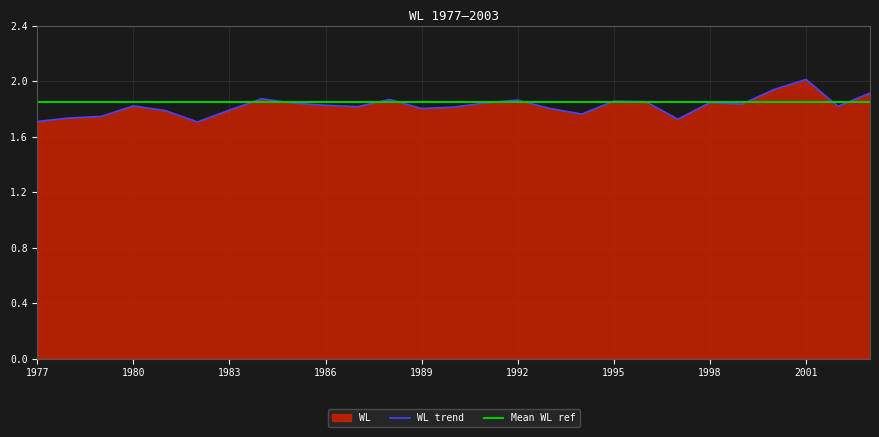

At which label is the value closest to 1?

1982